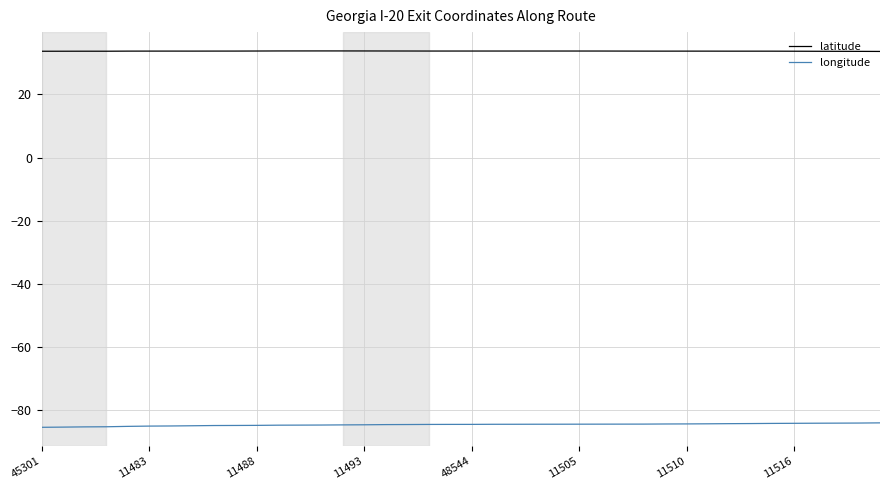

True or false: longitude and latitude cross at least once.

False